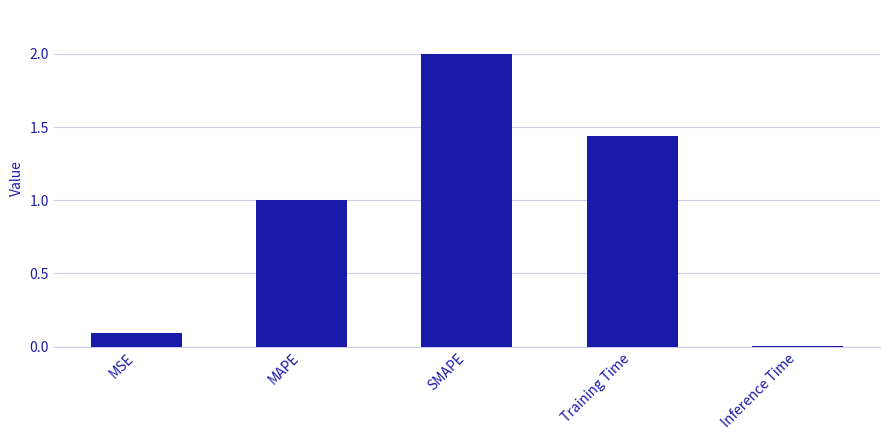

What is the difference between the maximum and minimum values?

2.0